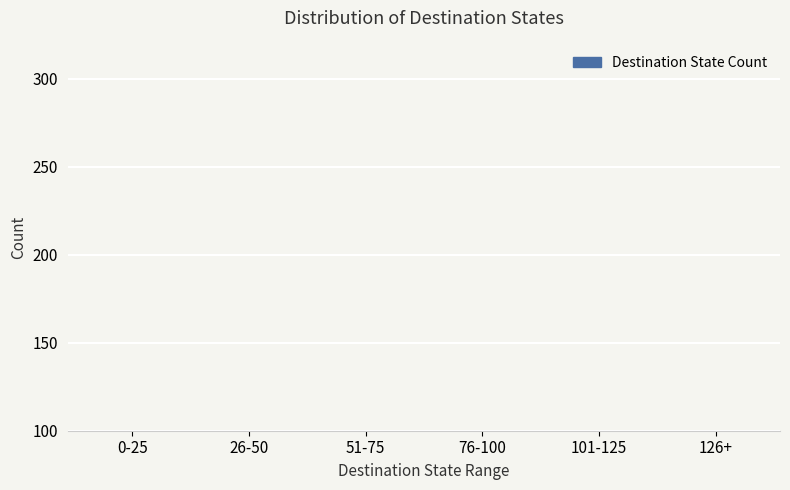

Reading left to right, list all the values displayed in this chart.

0-25=46	26-50=40	51-75=50	76-100=48	101-125=44	126+=32